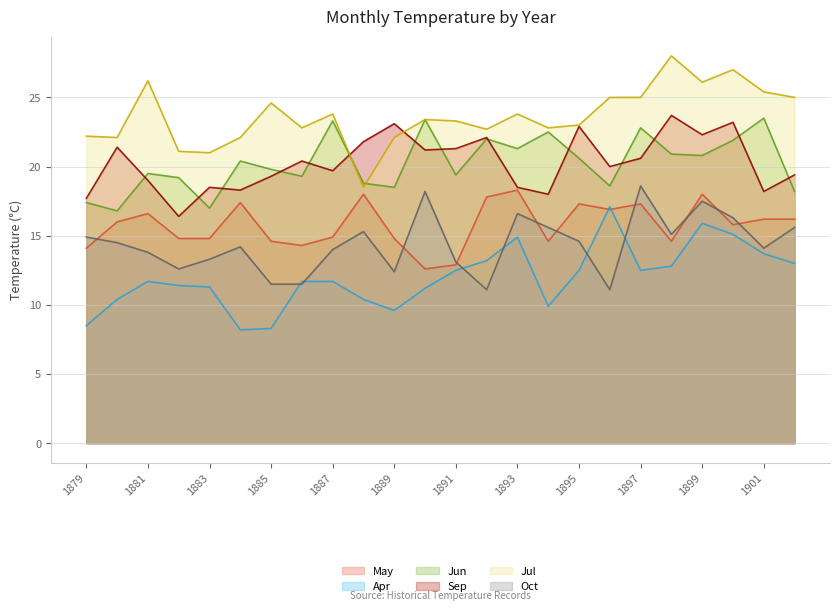

Rank the series at 1883 from highest to lowest value.

Jul, Sep, Jun, May, Oct, Apr